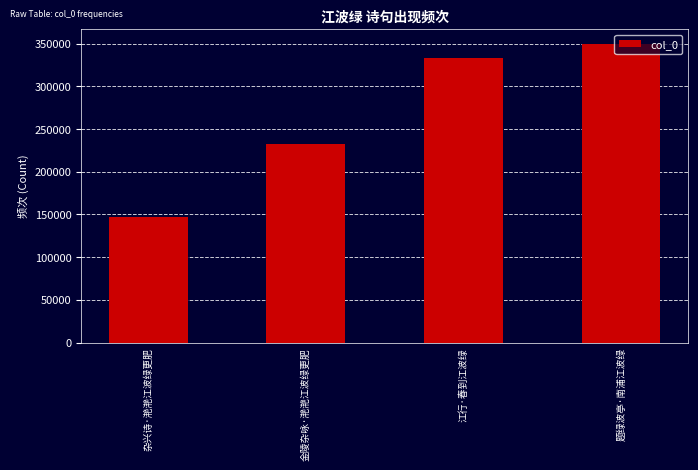

List the labels in order of value, largest first.

题绿波亭·南浦江波绿, 江行·春到江波绿, 金陵杂咏·滟滟江波绿更肥, 杂兴诗·滟滟江波绿更肥